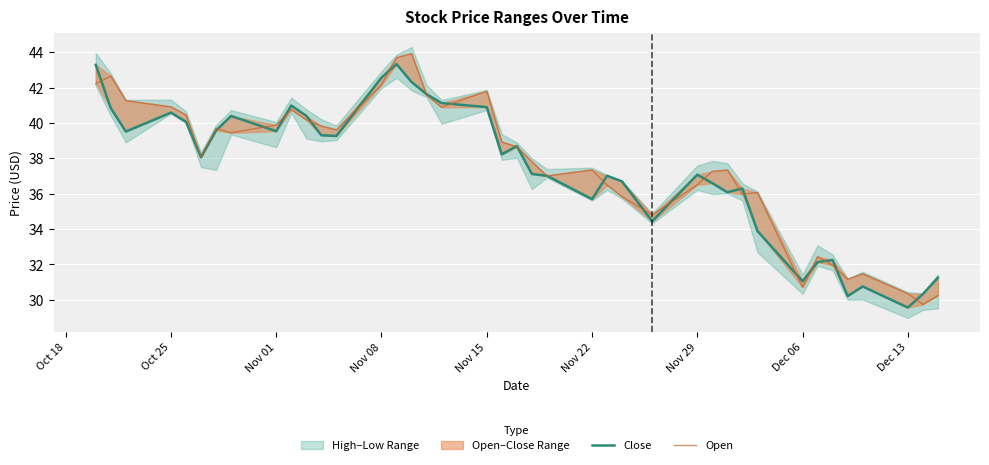

After their last crossing, which series has the higher values: Open or Close?

Close